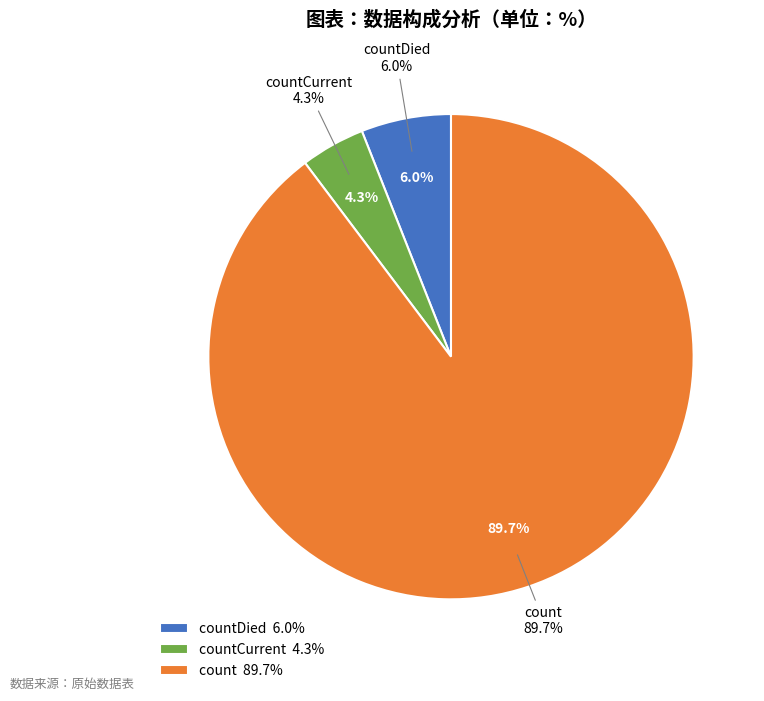

To the nearest percent, what is the combined percentage of countCurrent and count?

94%